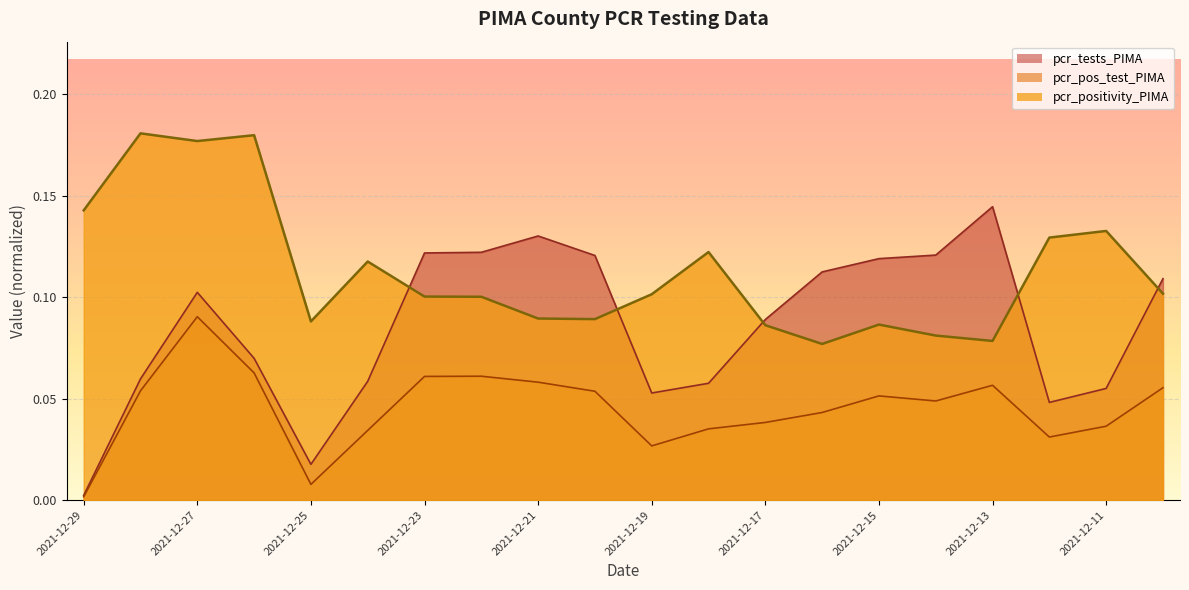

Reading left to right, list all the values displayed in this chart.

pcr_positivity_PIMA: 0.1	0.2	0.2	0.2	0.1	0.1	0.1	0.1	0.1	0.1	0.1	0.1	0.1	0.1	0.1	0.1	0.1	0.1	0.1	0.1
pcr_tests_PIMA: 0.0	0.1	0.1	0.1	0.0	0.1	0.1	0.1	0.1	0.1	0.1	0.1	0.1	0.1	0.1	0.1	0.1	0.0	0.1	0.1
pcr_pos_test_PIMA: 0.0	0.1	0.1	0.1	0.0	0.0	0.1	0.1	0.1	0.1	0.0	0.0	0.0	0.0	0.1	0.0	0.1	0.0	0.0	0.1